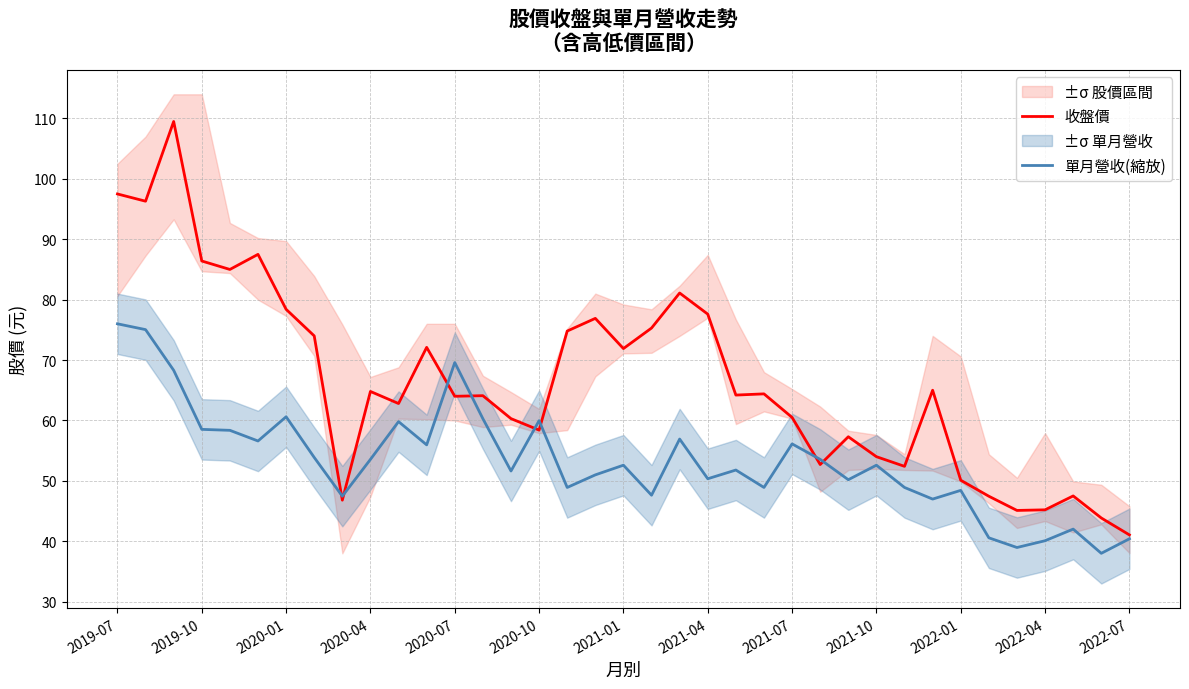

How many interior local valleys does the 單月營收(縮放) series have?

12